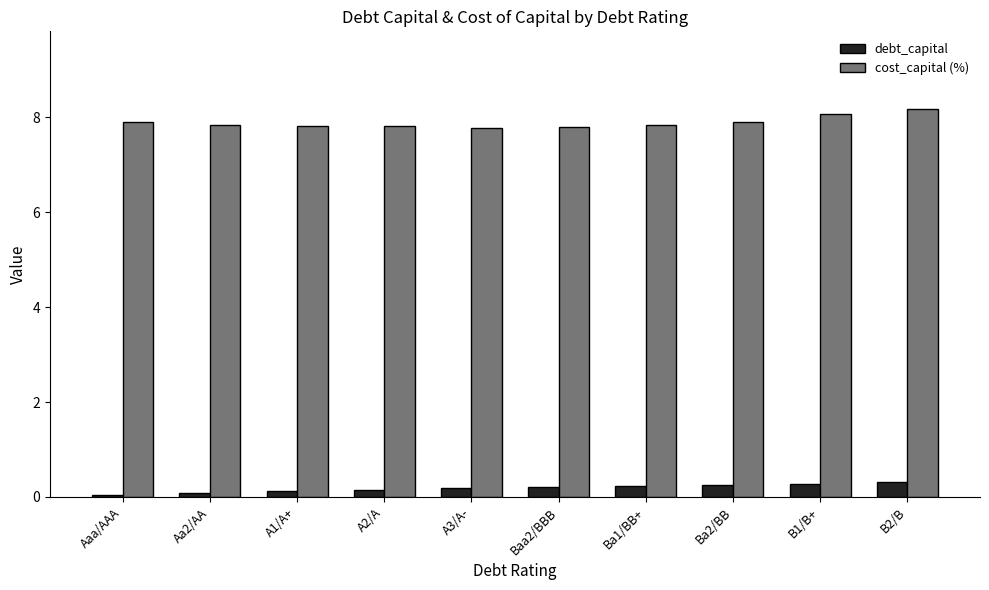

True or false: debt_capital has a value of 0.3 at B1/B+.

True